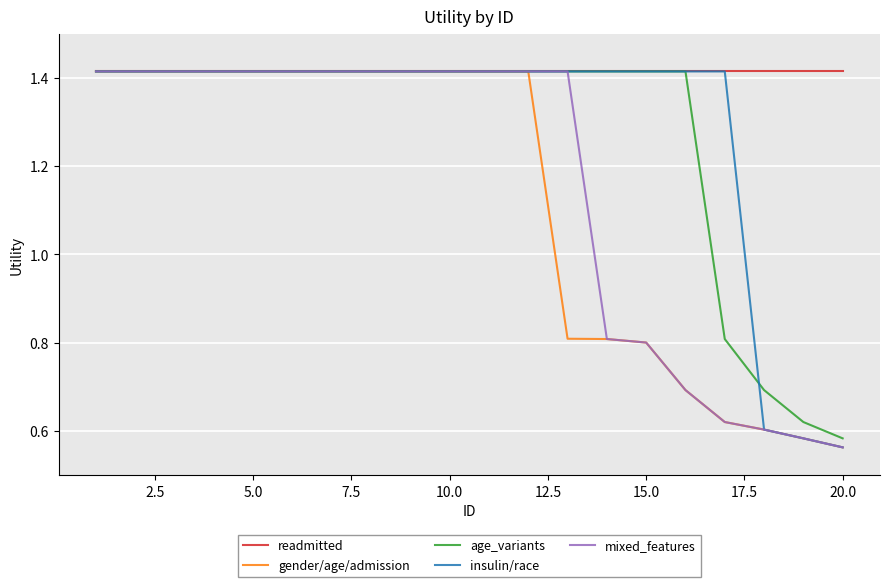

Which series has the largest total across all categories?

readmitted